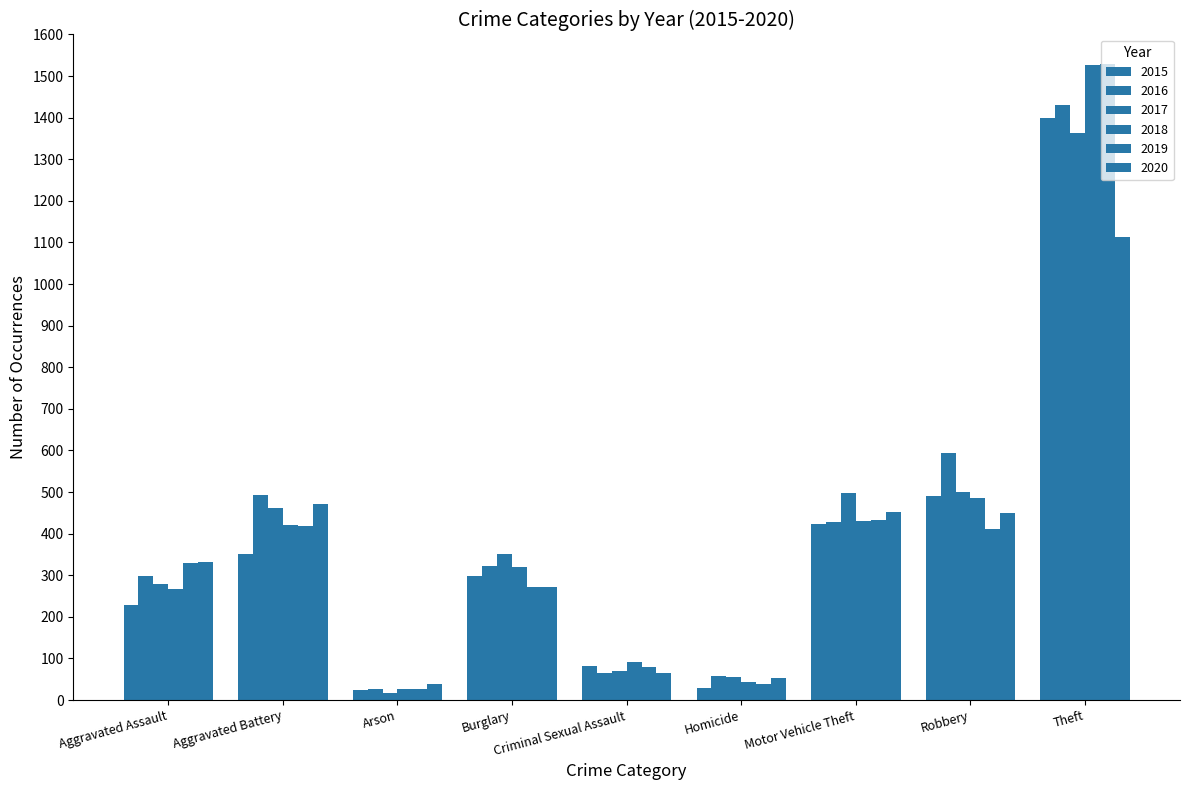

Reading left to right, transcribe all the data shown in this chart.

2015: Aggravated Assault=229	Aggravated Battery=350	Arson=23	Burglary=299	Criminal Sexual Assault=82	Homicide=30	Motor Vehicle Theft=423	Robbery=491	Theft=1399
2016: Aggravated Assault=298	Aggravated Battery=492	Arson=27	Burglary=322	Criminal Sexual Assault=64	Homicide=59	Motor Vehicle Theft=429	Robbery=593	Theft=1431
2017: Aggravated Assault=280	Aggravated Battery=462	Arson=18	Burglary=350	Criminal Sexual Assault=71	Homicide=56	Motor Vehicle Theft=498	Robbery=501	Theft=1364
2018: Aggravated Assault=268	Aggravated Battery=420	Arson=27	Burglary=321	Criminal Sexual Assault=92	Homicide=44	Motor Vehicle Theft=430	Robbery=486	Theft=1527
2019: Aggravated Assault=329	Aggravated Battery=418	Arson=27	Burglary=271	Criminal Sexual Assault=80	Homicide=39	Motor Vehicle Theft=434	Robbery=411	Theft=1529
2020: Aggravated Assault=331	Aggravated Battery=471	Arson=38	Burglary=272	Criminal Sexual Assault=64	Homicide=54	Motor Vehicle Theft=451	Robbery=450	Theft=1112